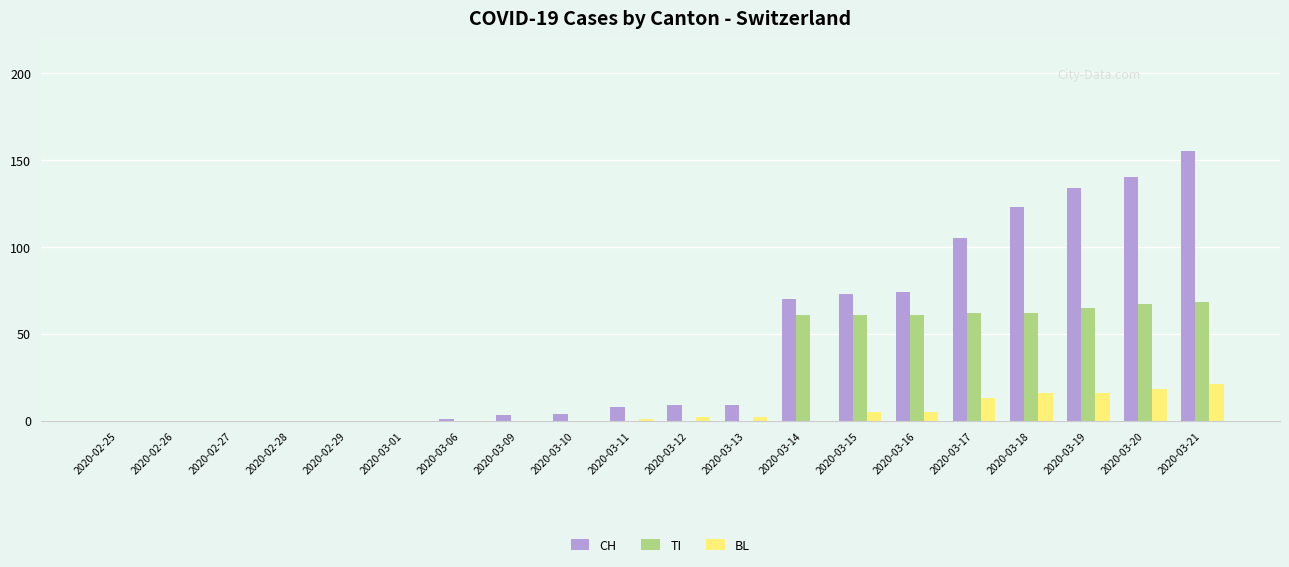

At which category is the sum across all series the highest?

2020-03-21